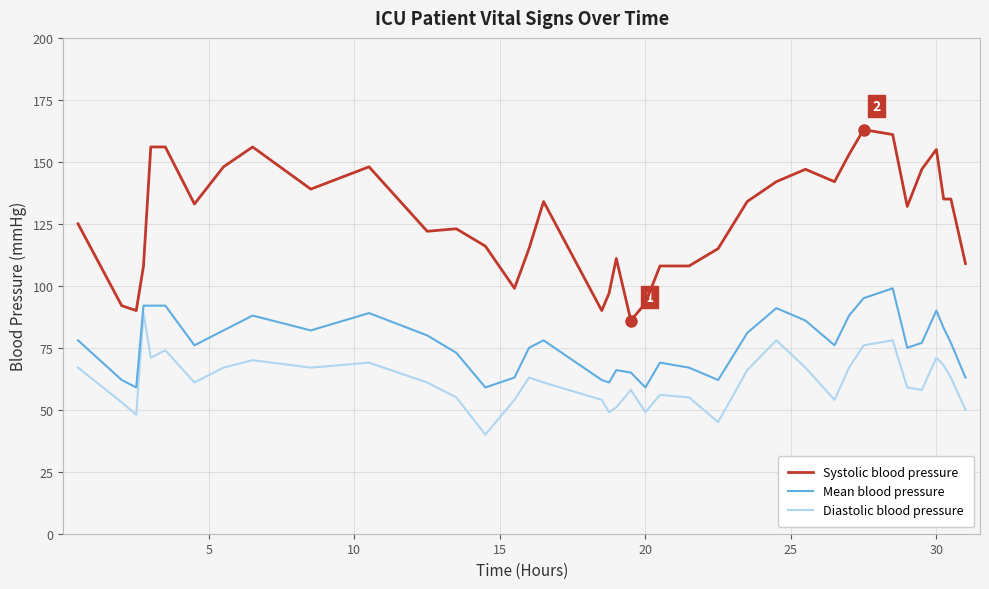

Rank the series by their maximum value, from highest to lowest.

Systolic blood pressure, Mean blood pressure, Diastolic blood pressure